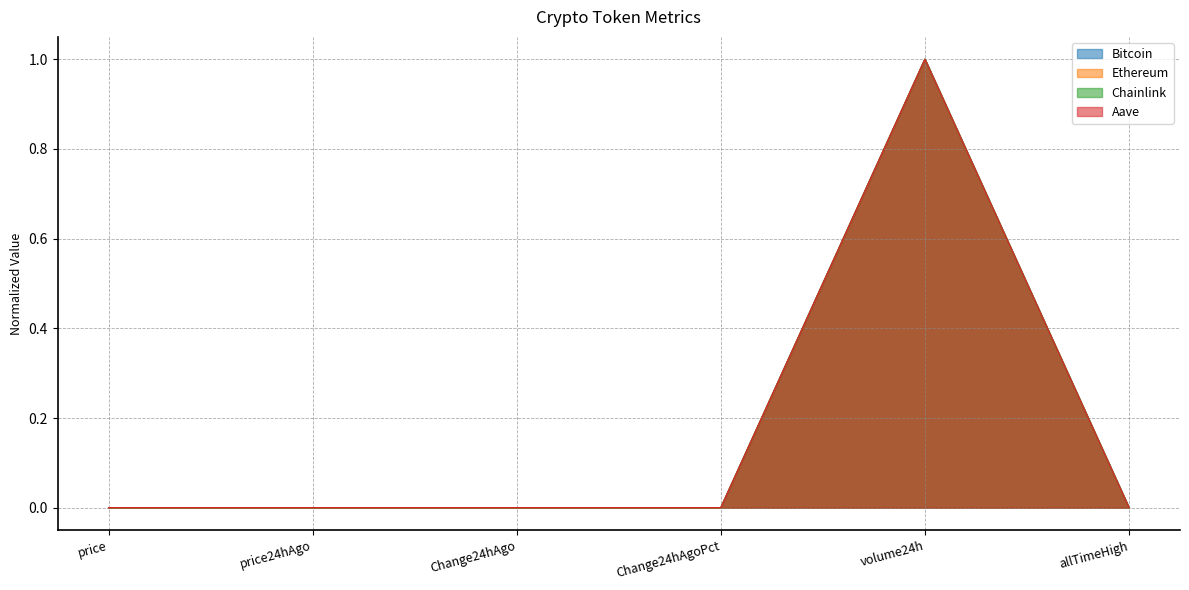

At which category does the chart reach its minimum across all series?

Change24hAgoPct